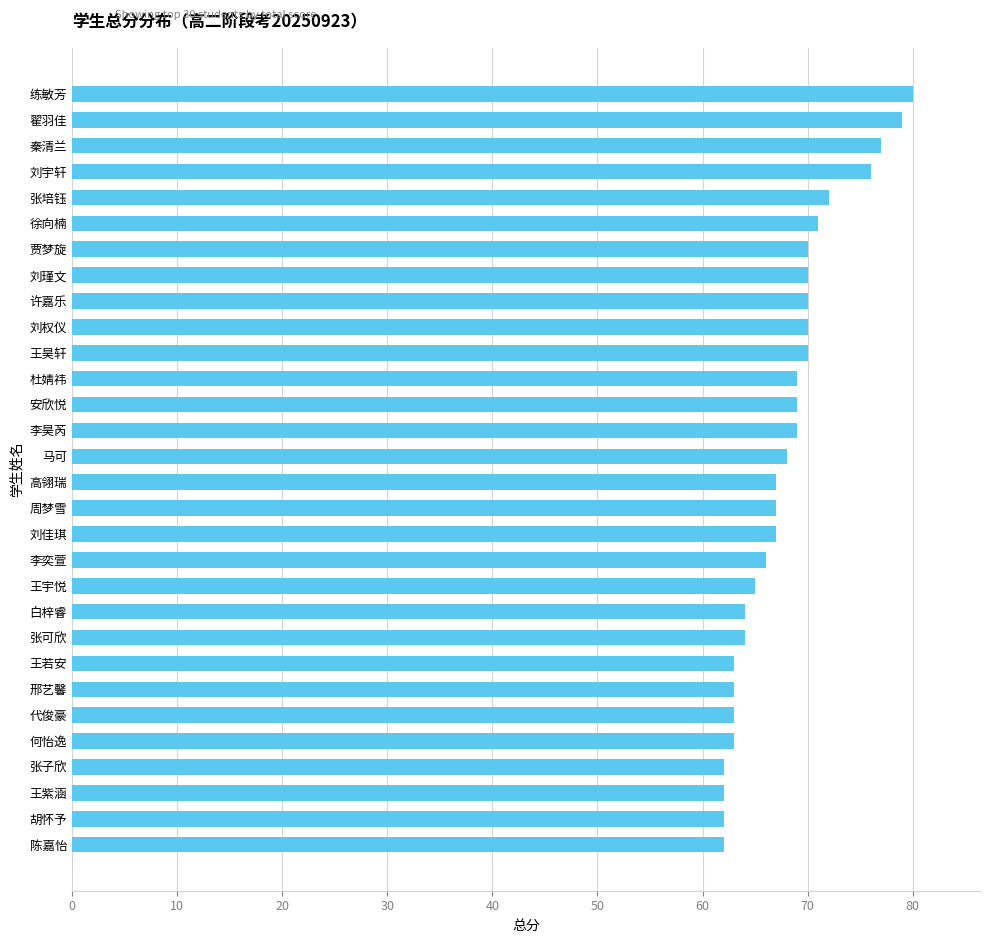

Which has a higher value, 王宇悦 or 杜婧祎?

杜婧祎